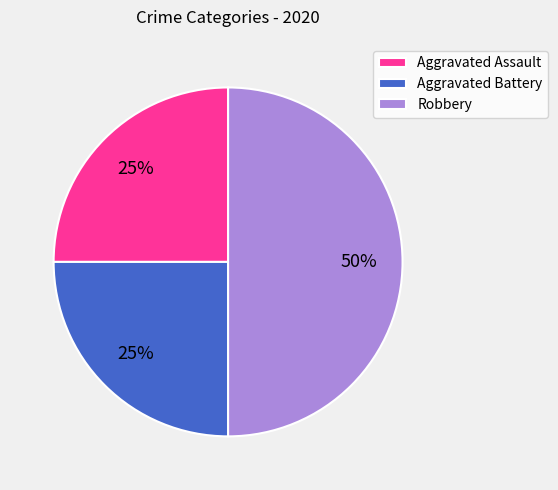

Between Aggravated Assault and Robbery, which is larger?

Robbery